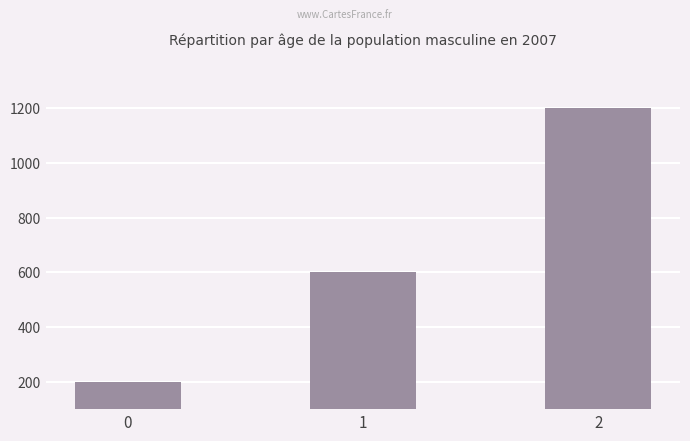

Between 2 and 0, which is larger?

2